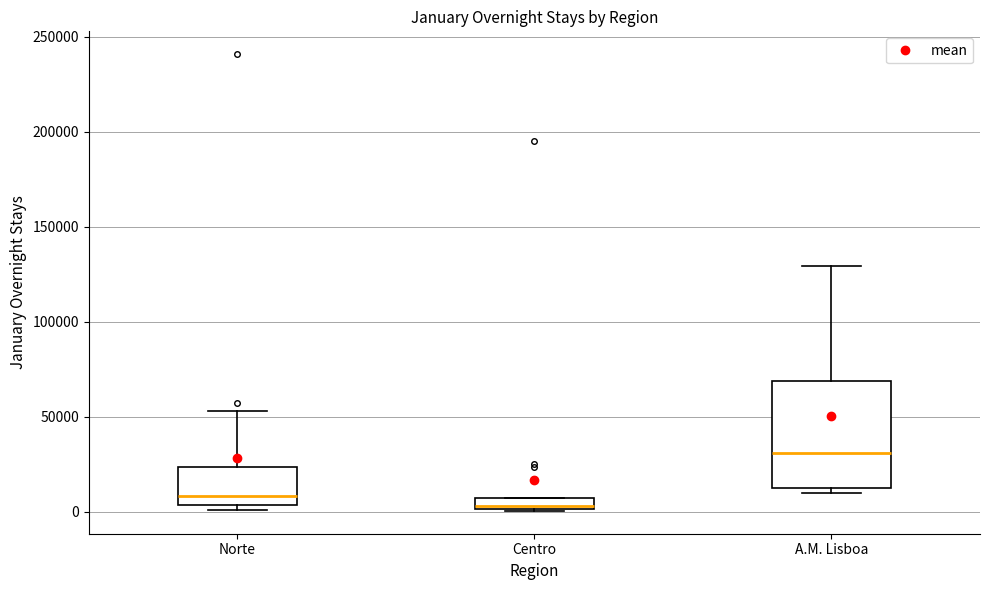

Comparing the boxes themselves (not the whiskers), which one is the tallest?

A.M. Lisboa